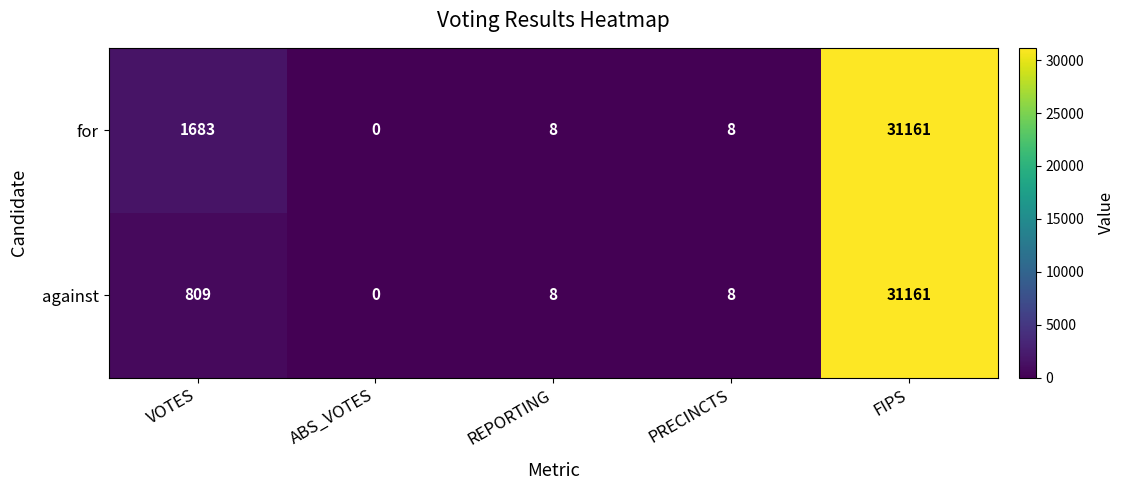

What value does the for series have at VOTES?

1683